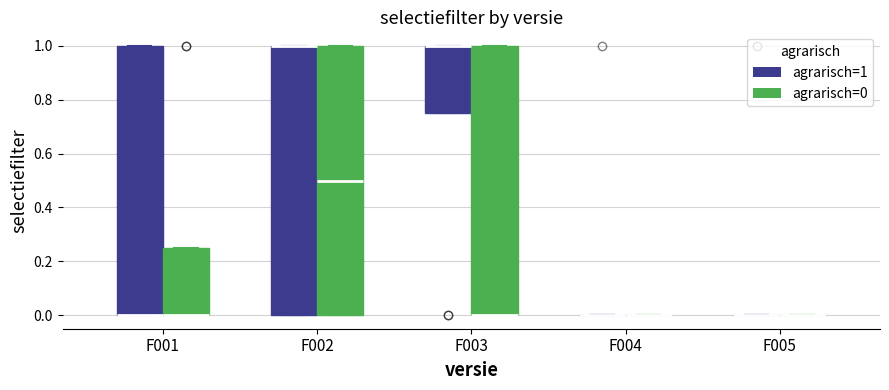

Reading left to right, read every box against the y-axis: the position of its median line, the range the box covers, and the ends of its whiskers. The values are not printed on the chart, so give them approximately, as read against the axis.

F001 (agrarisch=1): median 0.00 (drawn on the box's lower edge), box 0.00 to 1.00, whiskers 0.00 to 1.00
F001 (agrarisch=0): median 0.00 (drawn on the box's lower edge), box 0.00 to 0.26, whiskers 0.00 to 0.26
F002 (agrarisch=1): median 1.00 (drawn on the box's upper edge), box 0.00 to 1.00, whiskers 0.00 to 1.00
F002 (agrarisch=0): median 0.50, box 0.00 to 1.00, whiskers 0.00 to 1.00
F003 (agrarisch=1): median 1.00 (drawn on the box's upper edge), box 0.76 to 1.00, whiskers 0.76 to 1.00
F003 (agrarisch=0): median 0.00 (drawn on the box's lower edge), box 0.00 to 1.00, whiskers 0.00 to 1.00
F004 (agrarisch=1): box collapsed to a line at 0.00, whiskers 0.00 to 0.00
F004 (agrarisch=0): box collapsed to a line at 0.00, whiskers 0.00 to 0.00
F005 (agrarisch=1): box collapsed to a line at 0.00, whiskers 0.00 to 0.00
F005 (agrarisch=0): box collapsed to a line at 0.00, whiskers 0.00 to 0.00